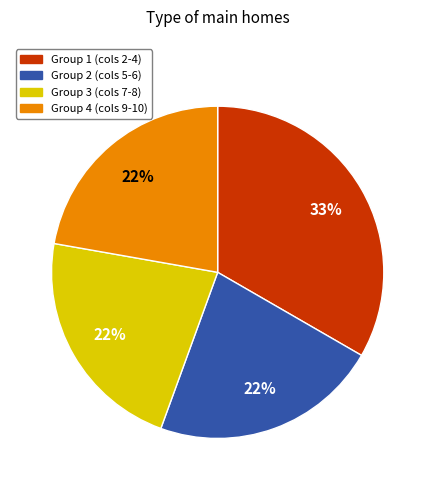

Which category has the biggest portion of the pie?

Group 1 (cols 2-4)